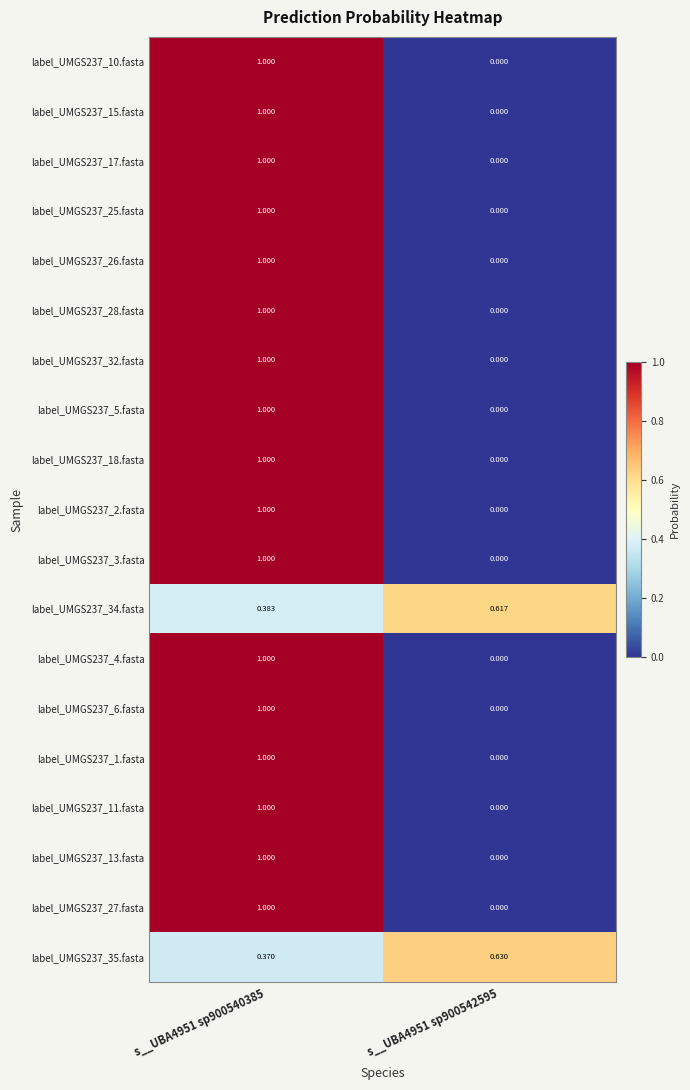

Reading left to right, transcribe all the data shown in this chart.

label_UMGS237_10.fasta: s__UBA4951 sp900540385=1.0	s__UBA4951 sp900542595=0.0
label_UMGS237_15.fasta: s__UBA4951 sp900540385=1.0	s__UBA4951 sp900542595=0.0
label_UMGS237_17.fasta: s__UBA4951 sp900540385=1.0	s__UBA4951 sp900542595=0.0
label_UMGS237_25.fasta: s__UBA4951 sp900540385=1.0	s__UBA4951 sp900542595=0.0
label_UMGS237_26.fasta: s__UBA4951 sp900540385=1.0	s__UBA4951 sp900542595=0.0
label_UMGS237_28.fasta: s__UBA4951 sp900540385=1.0	s__UBA4951 sp900542595=0.0
label_UMGS237_32.fasta: s__UBA4951 sp900540385=1.0	s__UBA4951 sp900542595=0.0
label_UMGS237_5.fasta: s__UBA4951 sp900540385=1.0	s__UBA4951 sp900542595=0.0
label_UMGS237_18.fasta: s__UBA4951 sp900540385=1.0	s__UBA4951 sp900542595=0.0
label_UMGS237_2.fasta: s__UBA4951 sp900540385=1.0	s__UBA4951 sp900542595=0.0
label_UMGS237_3.fasta: s__UBA4951 sp900540385=1.0	s__UBA4951 sp900542595=0.0
label_UMGS237_34.fasta: s__UBA4951 sp900540385=0.4	s__UBA4951 sp900542595=0.6
label_UMGS237_4.fasta: s__UBA4951 sp900540385=1.0	s__UBA4951 sp900542595=0.0
label_UMGS237_6.fasta: s__UBA4951 sp900540385=1.0	s__UBA4951 sp900542595=0.0
label_UMGS237_1.fasta: s__UBA4951 sp900540385=1.0	s__UBA4951 sp900542595=0.0
label_UMGS237_11.fasta: s__UBA4951 sp900540385=1.0	s__UBA4951 sp900542595=0.0
label_UMGS237_13.fasta: s__UBA4951 sp900540385=1.0	s__UBA4951 sp900542595=0.0
label_UMGS237_27.fasta: s__UBA4951 sp900540385=1.0	s__UBA4951 sp900542595=0.0
label_UMGS237_35.fasta: s__UBA4951 sp900540385=0.4	s__UBA4951 sp900542595=0.6